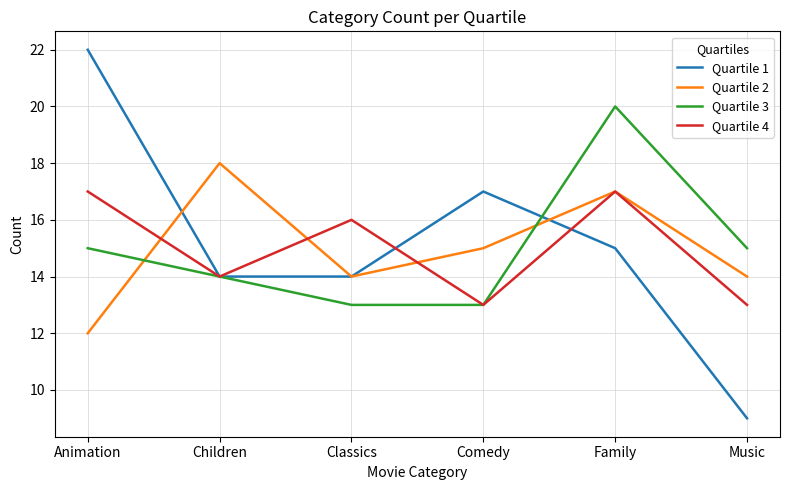

Reading left to right, transcribe all the data shown in this chart.

Quartile 1: Animation=22	Children=14	Classics=14	Comedy=17	Family=15	Music=9
Quartile 2: Animation=12	Children=18	Classics=14	Comedy=15	Family=17	Music=14
Quartile 3: Animation=15	Children=14	Classics=13	Comedy=13	Family=20	Music=15
Quartile 4: Animation=17	Children=14	Classics=16	Comedy=13	Family=17	Music=13